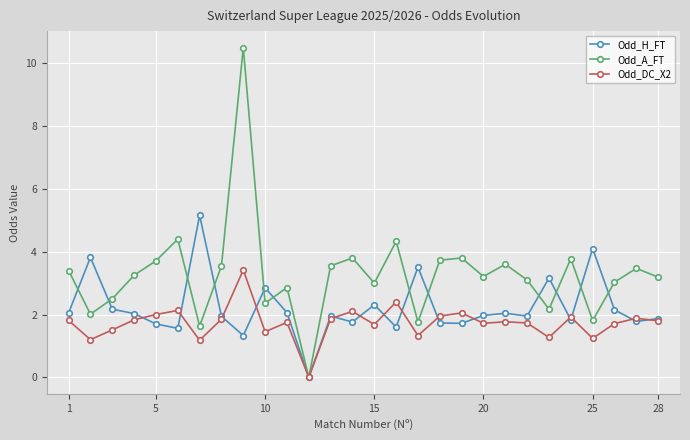

How many data points in Odd_DC_X2 are less than 1?

1